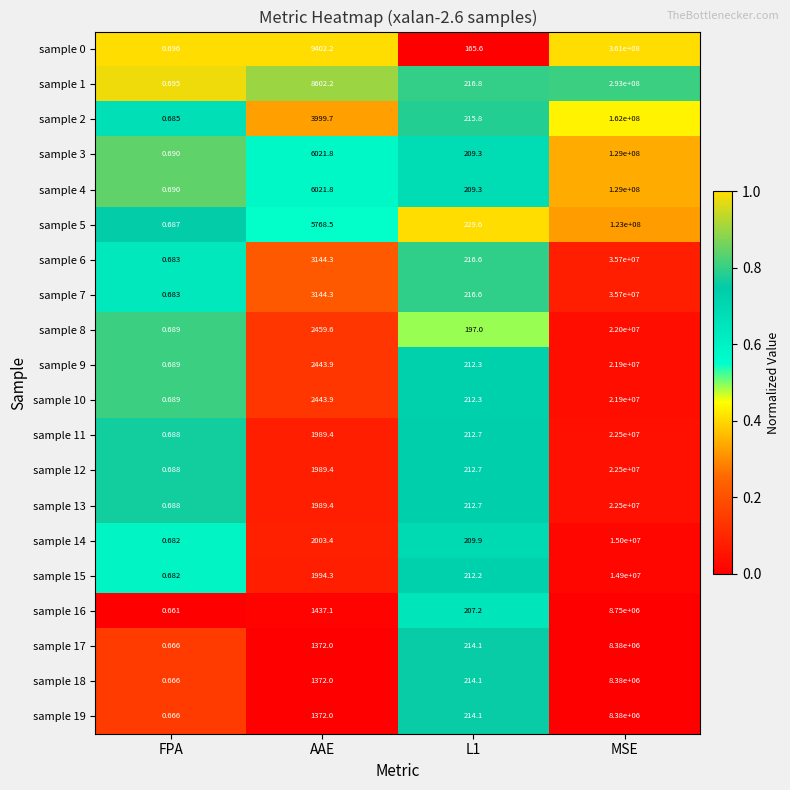

What is the total value across all series at FPA?

13.7